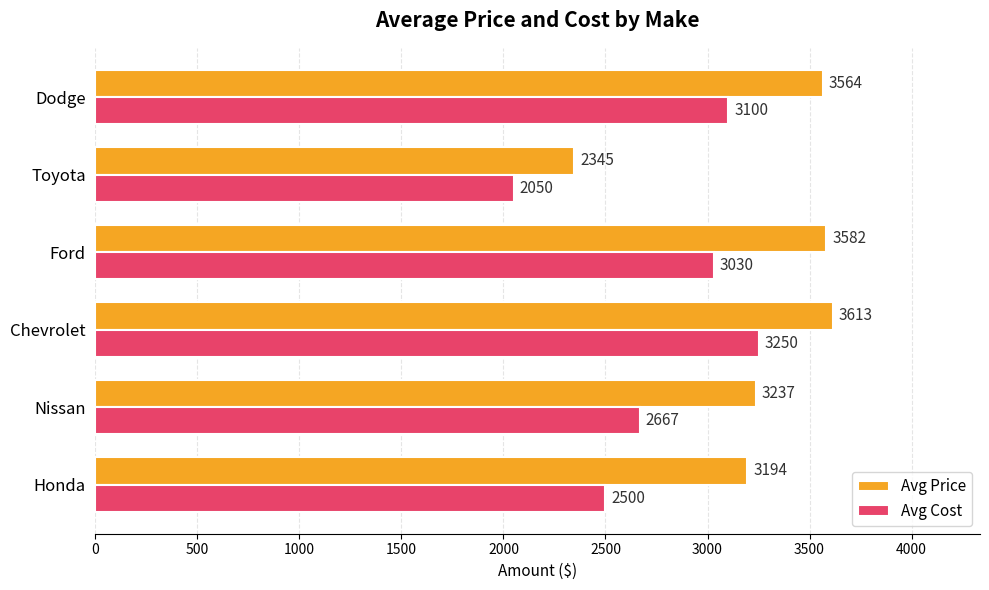

What is the difference between the highest and lowest values at Nissan?

570.0